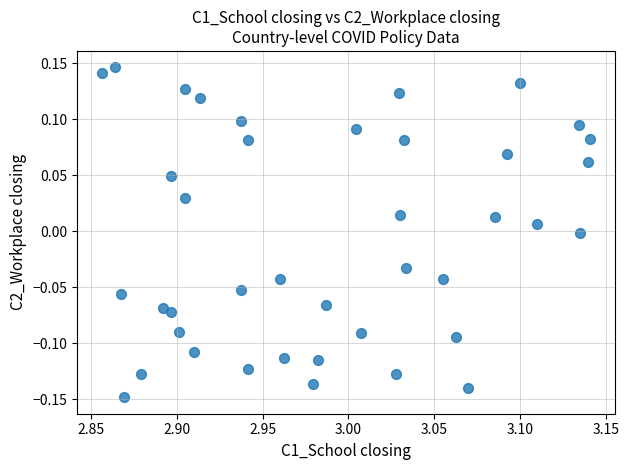

What is the range of X values (max minus min)?

0.3